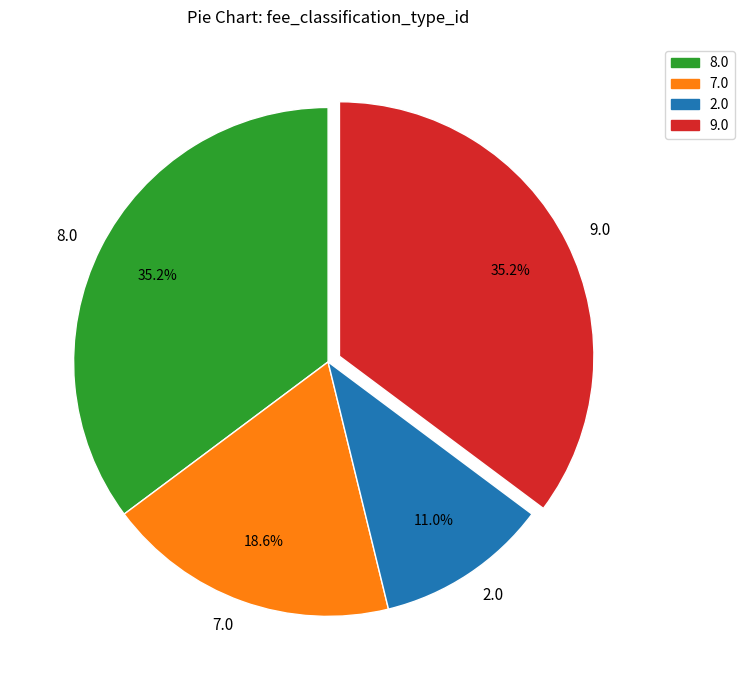

To the nearest percent, what is the difference between the 8.0 and 7.0 slice percentages?

17%